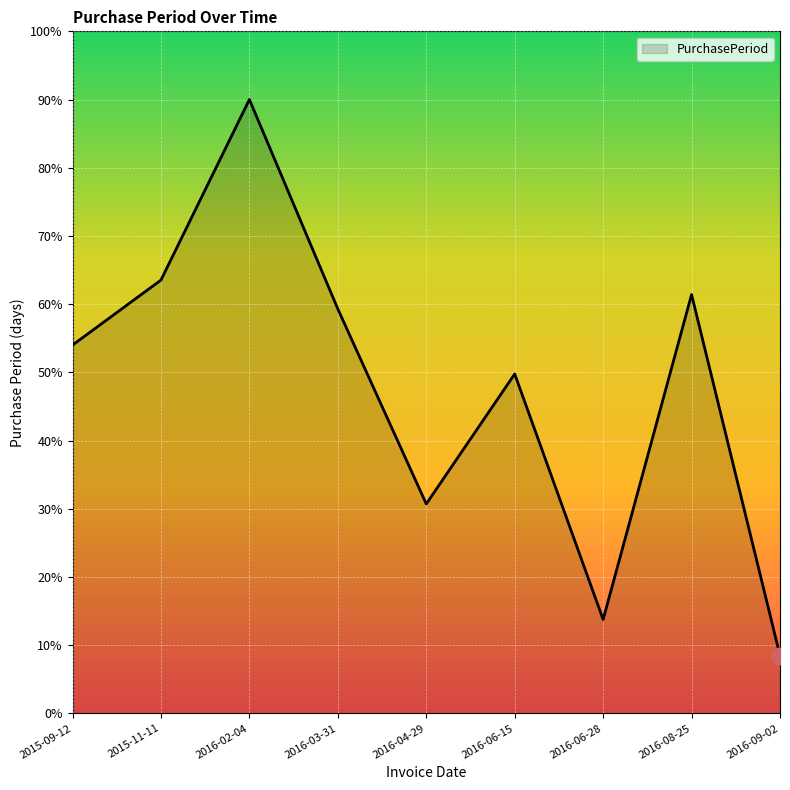

What is the smallest value displayed?

8.5